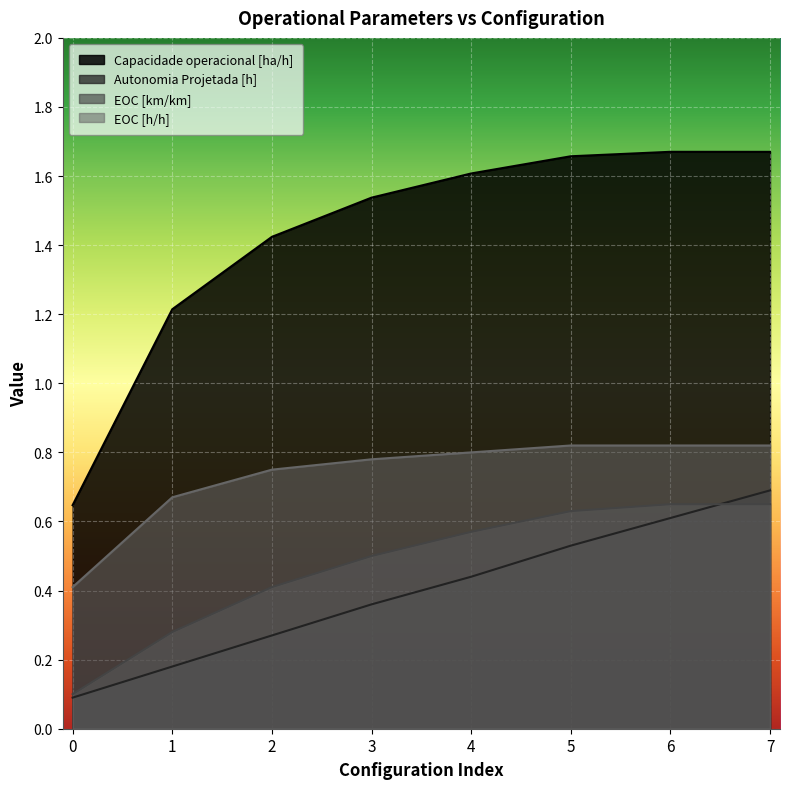

True or false: EOC [h/h] has more than 2 points higher than both neighbors.

False